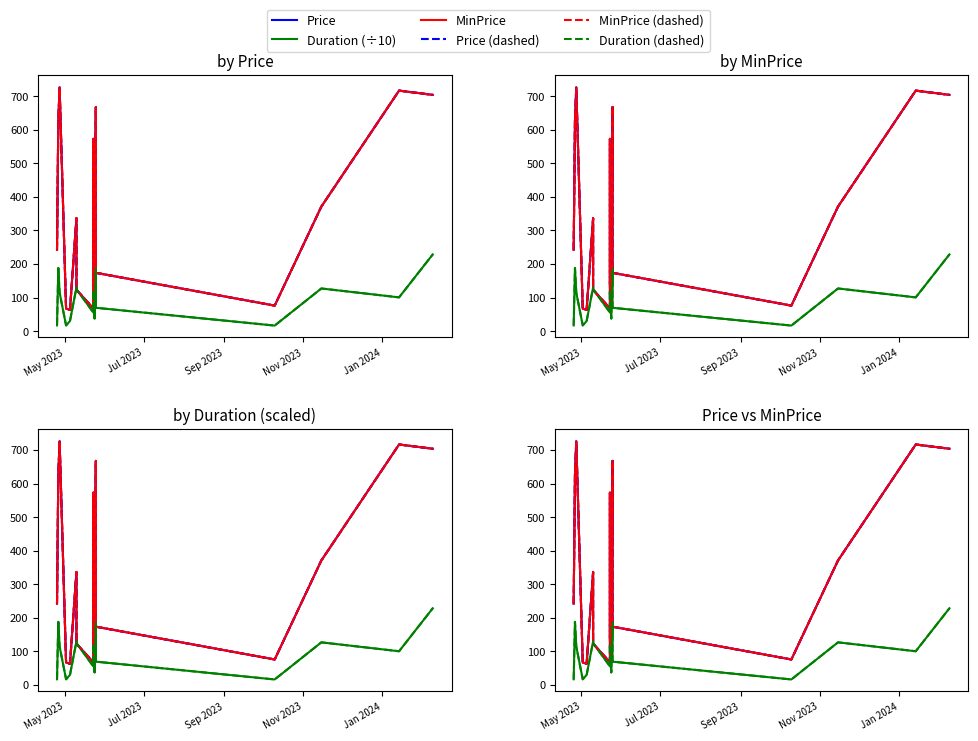

What are all the series names shown in the legend?

Price, Duration (÷10), MinPrice, Price dashed, MinPrice dashed, Duration dashed